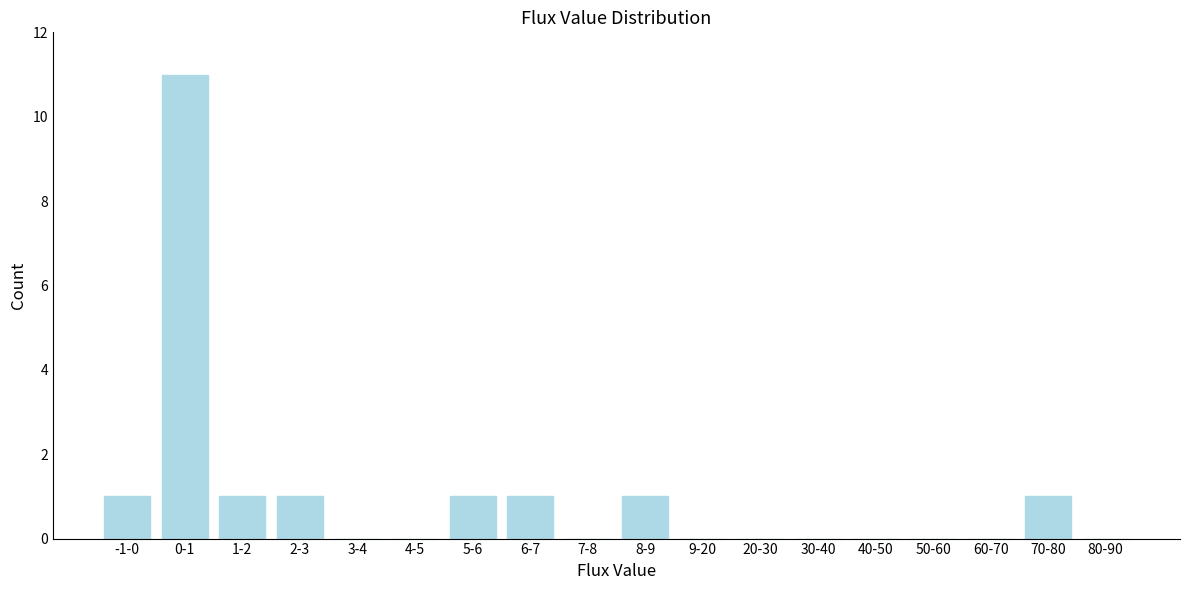

Reading left to right, transcribe all the data shown in this chart.

-1-0=1	0-1=11	1-2=1	2-3=1	3-4=0	4-5=0	5-6=1	6-7=1	7-8=0	8-9=1	9-20=0	20-30=0	30-40=0	40-50=0	50-60=0	60-70=0	70-80=1	80-90=0